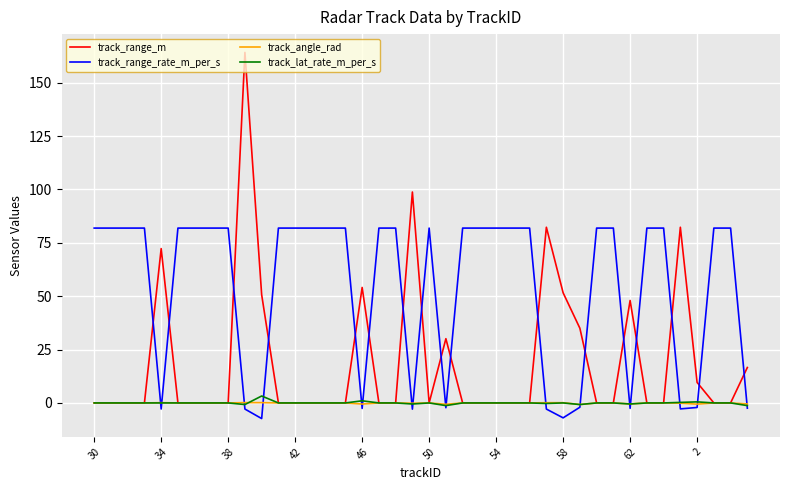

Which series has the largest range (max minus min)?

track_range_m